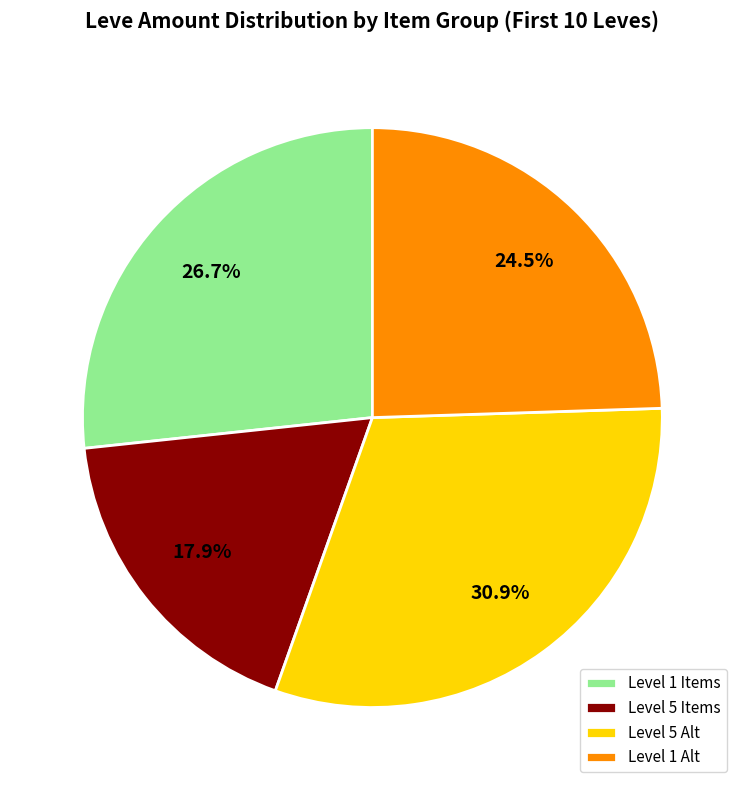

How many slices are in this pie chart?

4